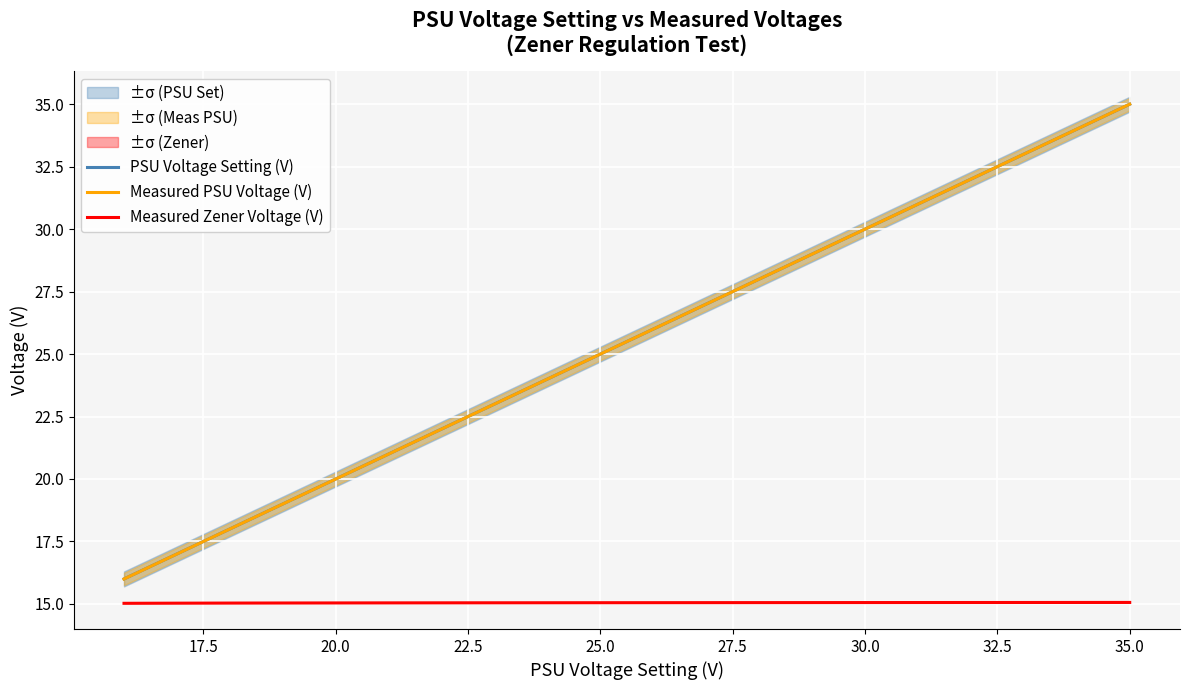

True or false: Measured PSU Voltage (V) and Measured Zener Voltage (V) intersect in this chart.

False